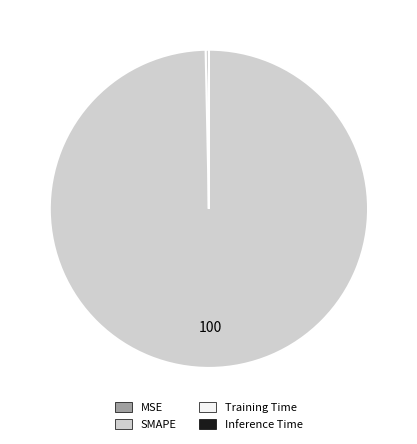

Is there a majority slice in this chart?

Yes